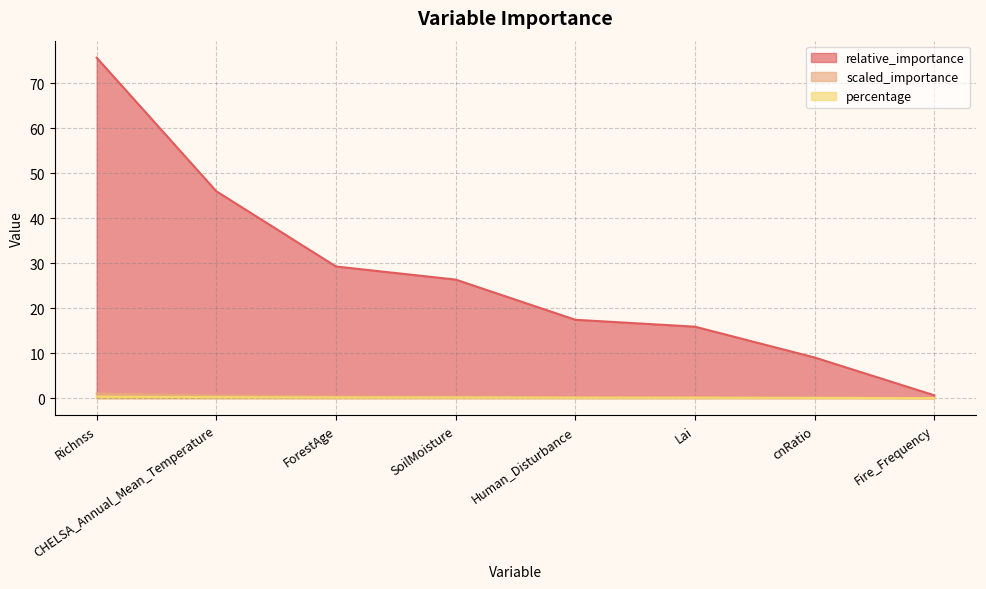

What is the value of the scaled_importance point at the 2nd from the left?

0.6